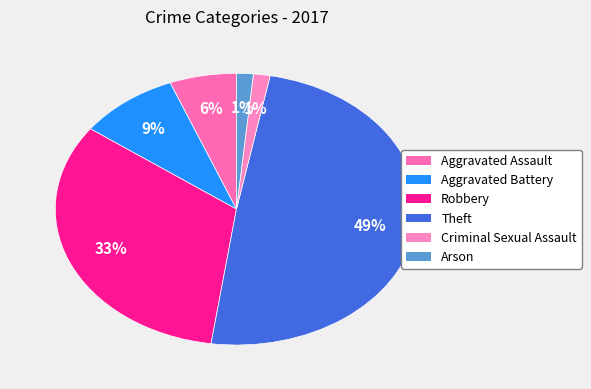

To the nearest percent, what is the average slice percentage?

17%